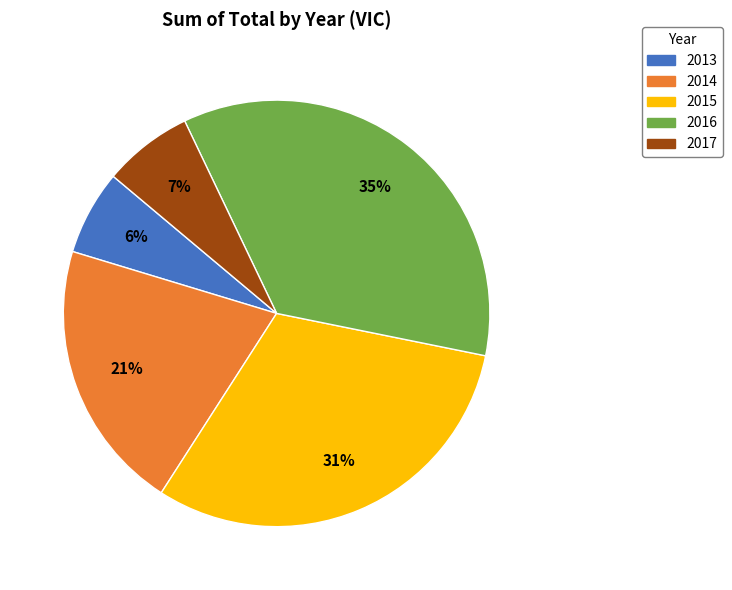

How many segments does this pie chart have?

5